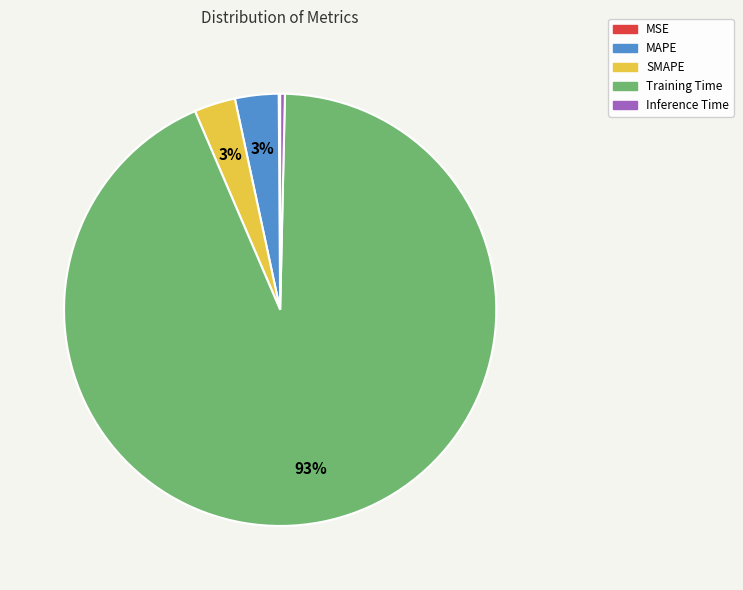

True or false: SMAPE accounts for 3% of the total.

True